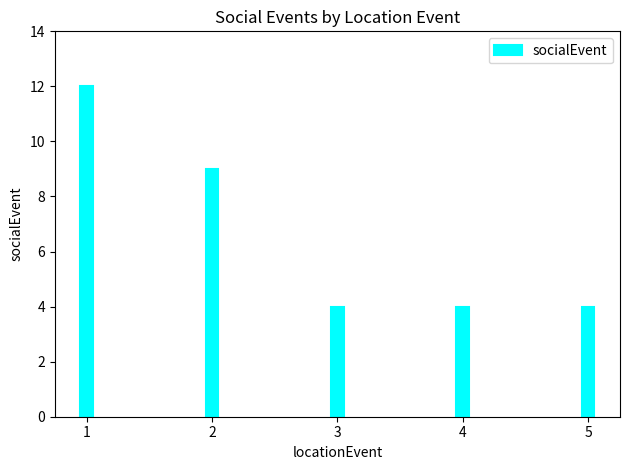

What is the change in value from 2 to 5?

-5